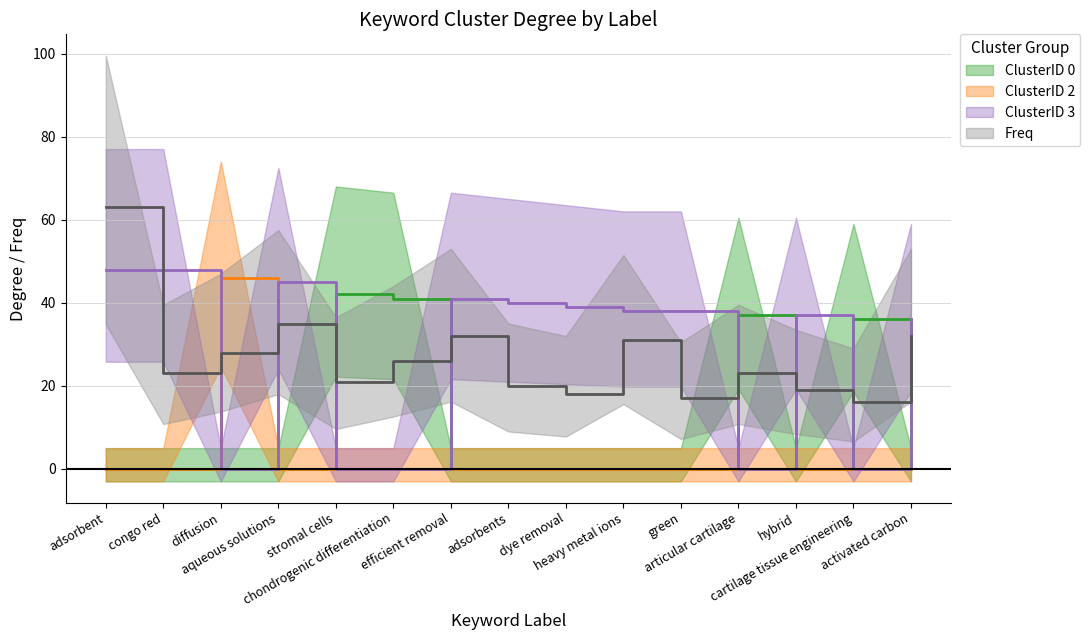

True or false: Freq and ClusterID 3 intersect in this chart.

True